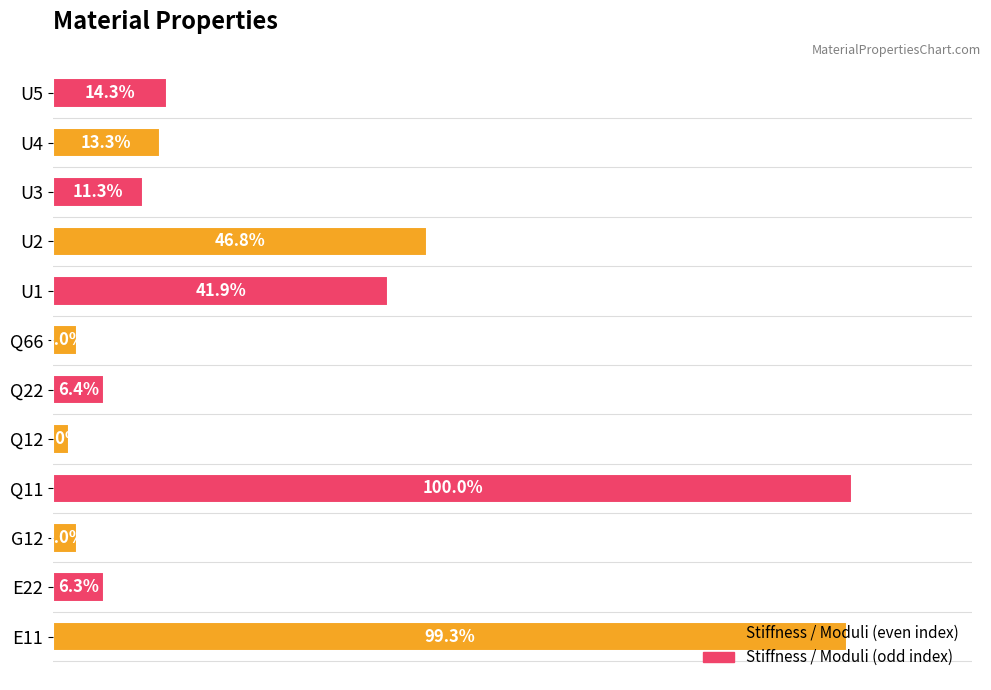

At which category does the chart reach its peak across all series?

Q11